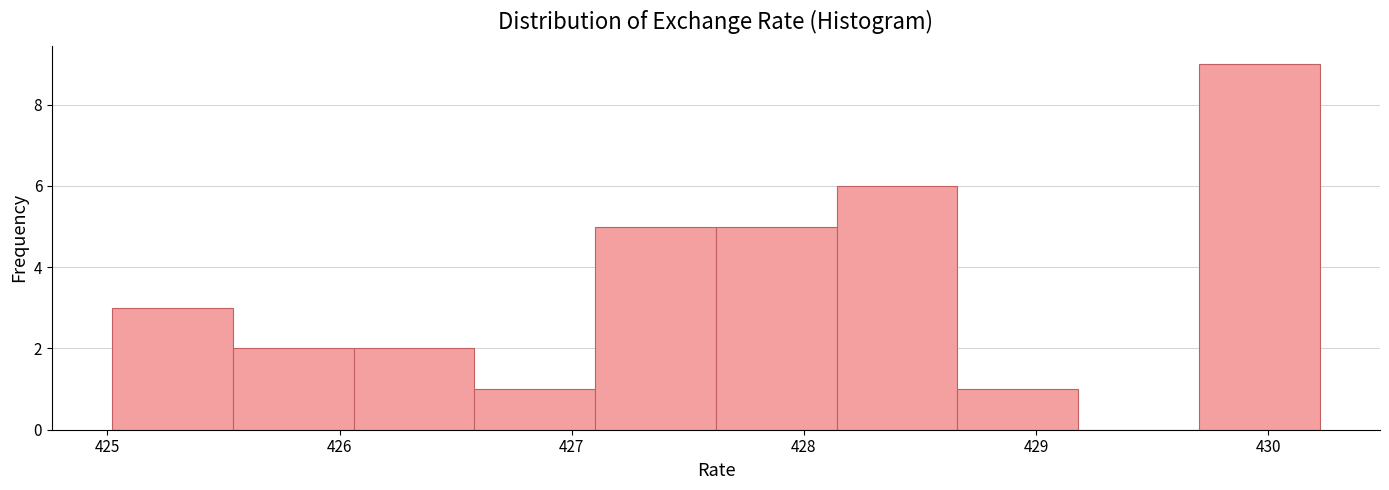

What is the height of the bar covering 429.7 to 430.2 on the x-axis? Neither the bar edges nor the heights are printed on the chart, so give them approximately, as read against the axes.

9